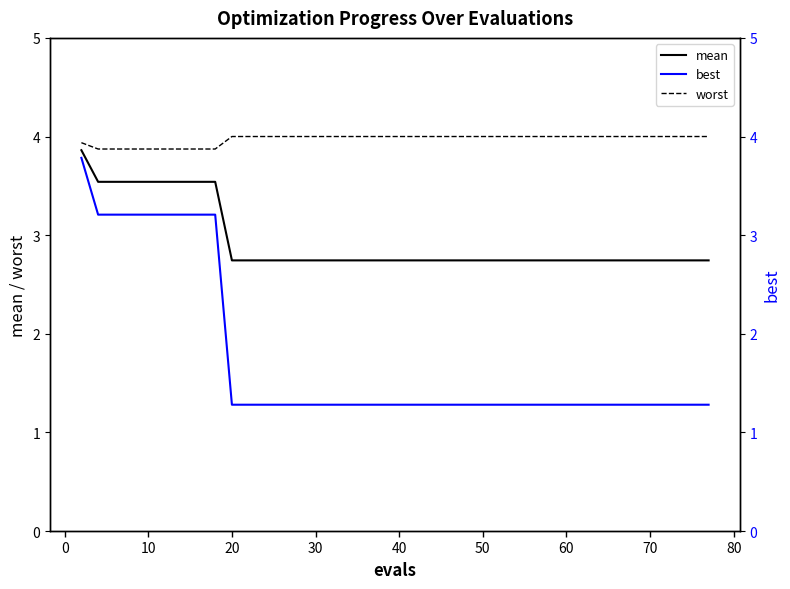

Count the number of categories in the chart.

40